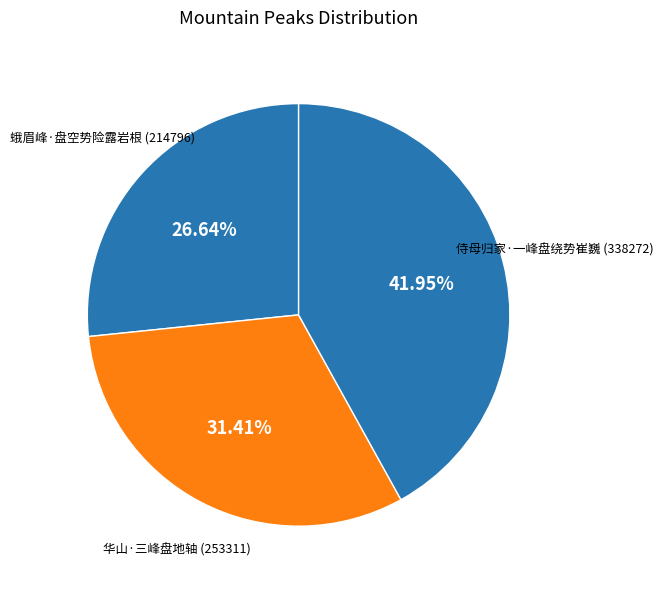

Which category has the biggest portion of the pie?

侍母归家·一峰盘绕势崔巍